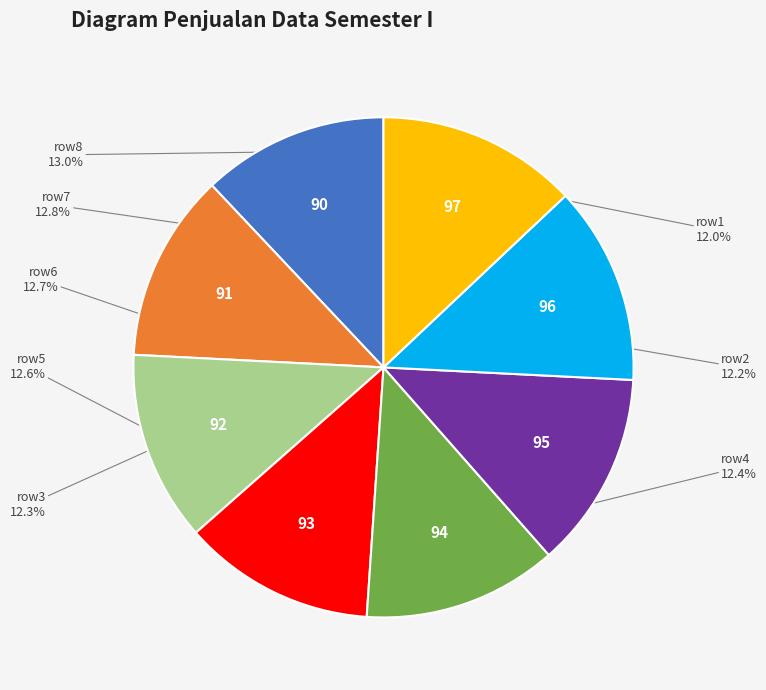

To the nearest percent, what is the difference between the largest and smallest slice percentages?

1%